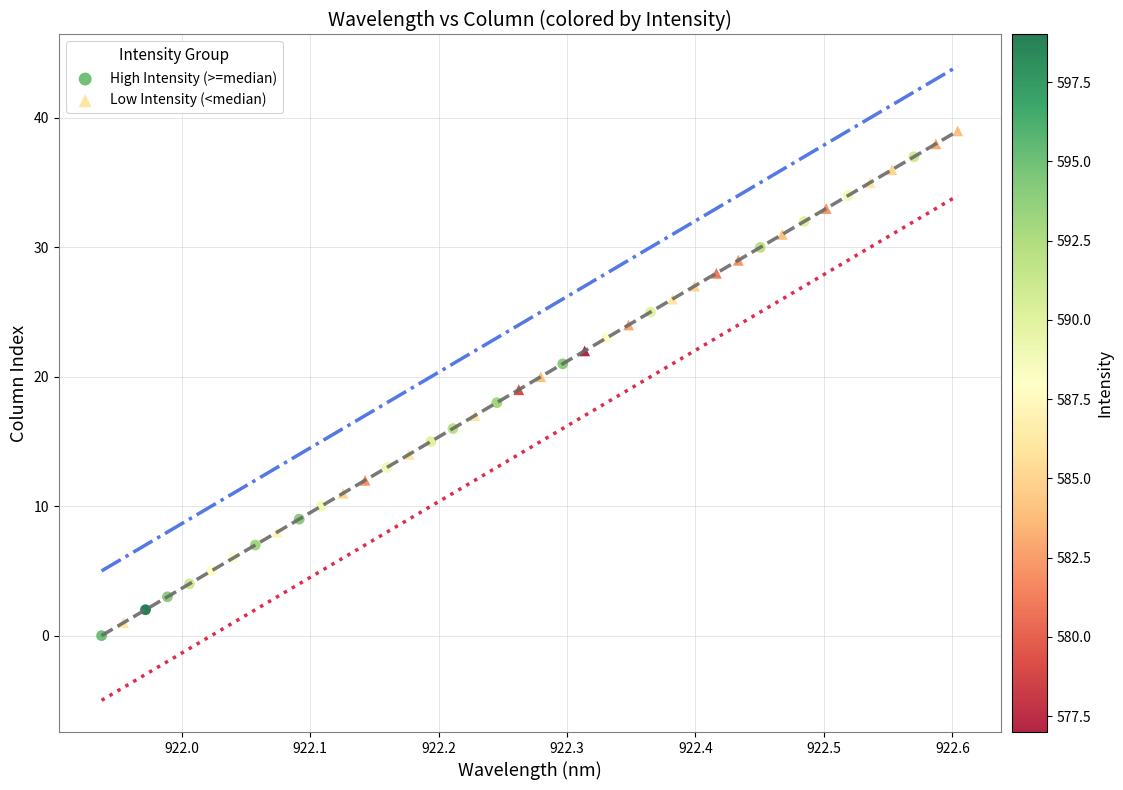

Which series has the widest spread of Y values?

Low Intensity (<median)